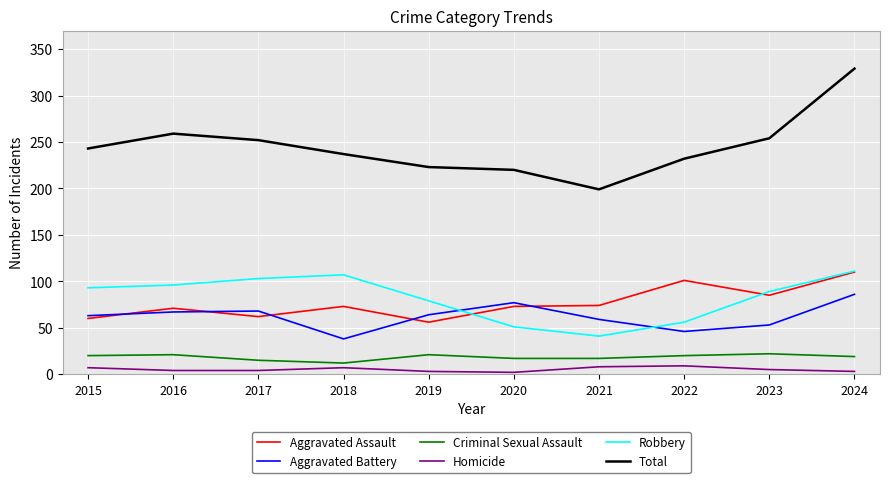

At which category is the sum across all series the highest?

2024